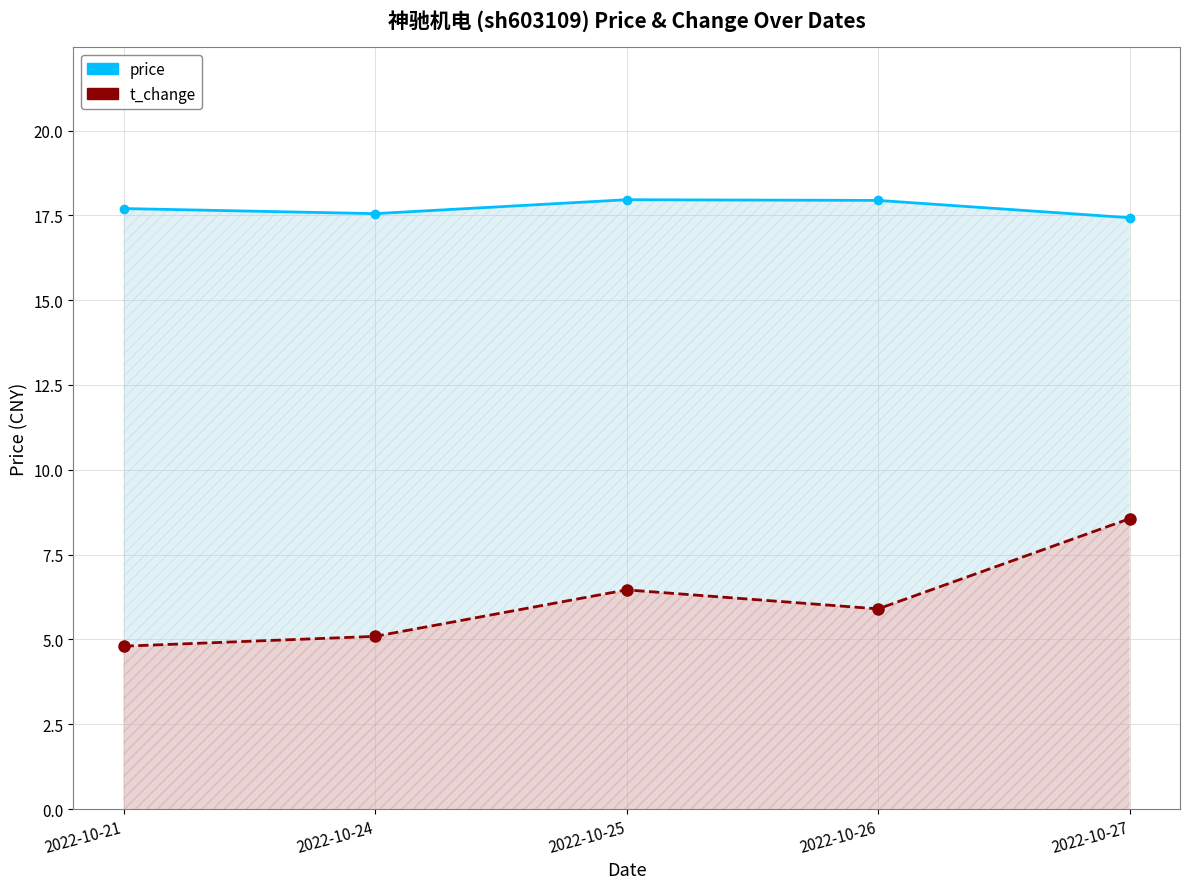

True or false: t_change and price cross at least once.

False